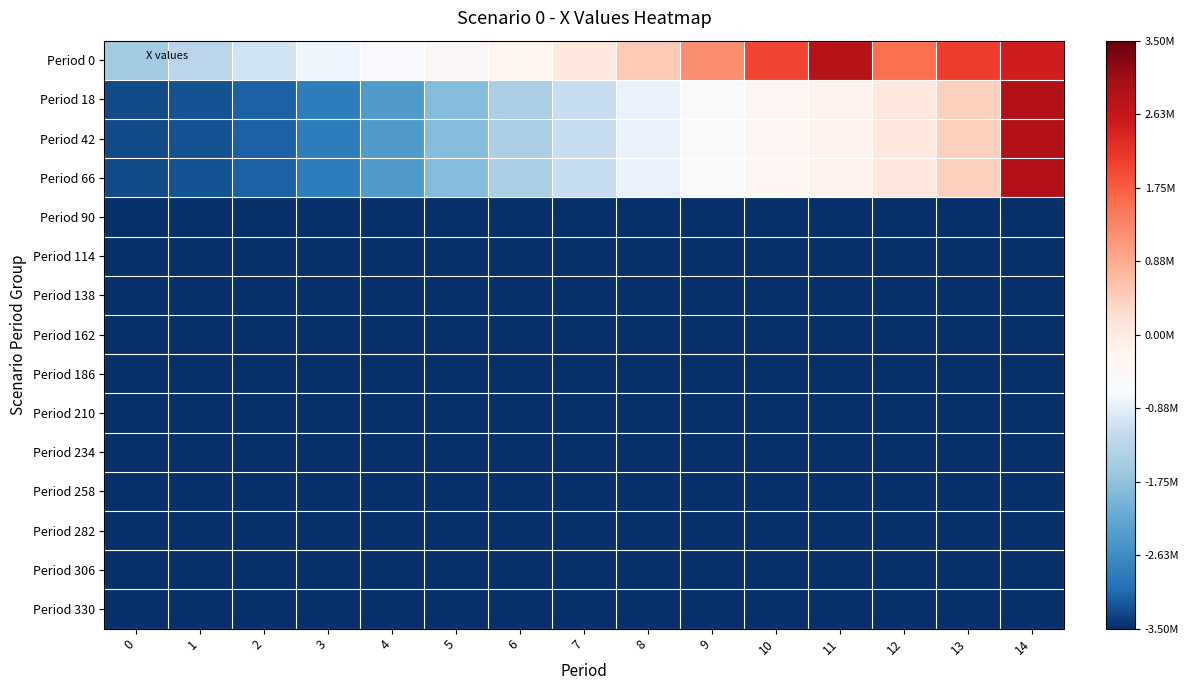

What is the minimum value shown in the chart?

-1.0